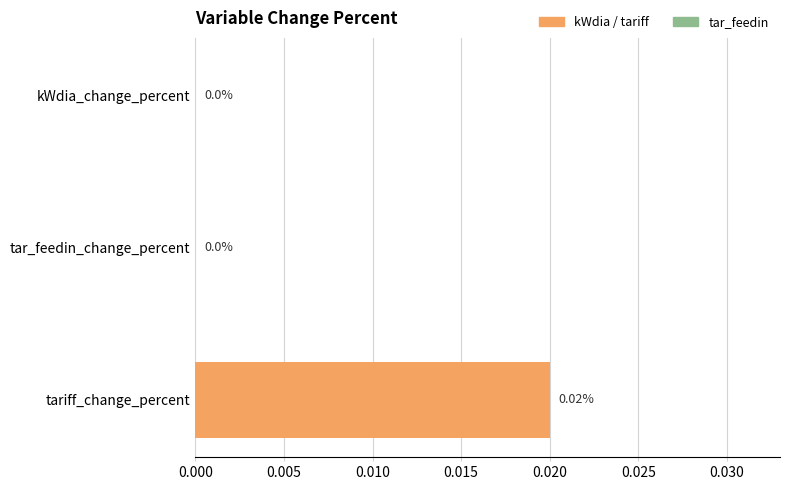

At which category does the chart reach its peak across all series?

tariff_change_percent